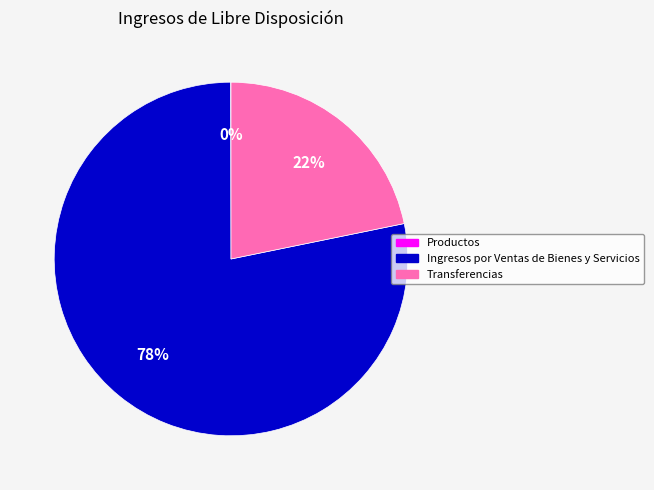

Is the sum of Transferencias and Ingresos por Ventas de Bienes y Servicios greater than half?

Yes